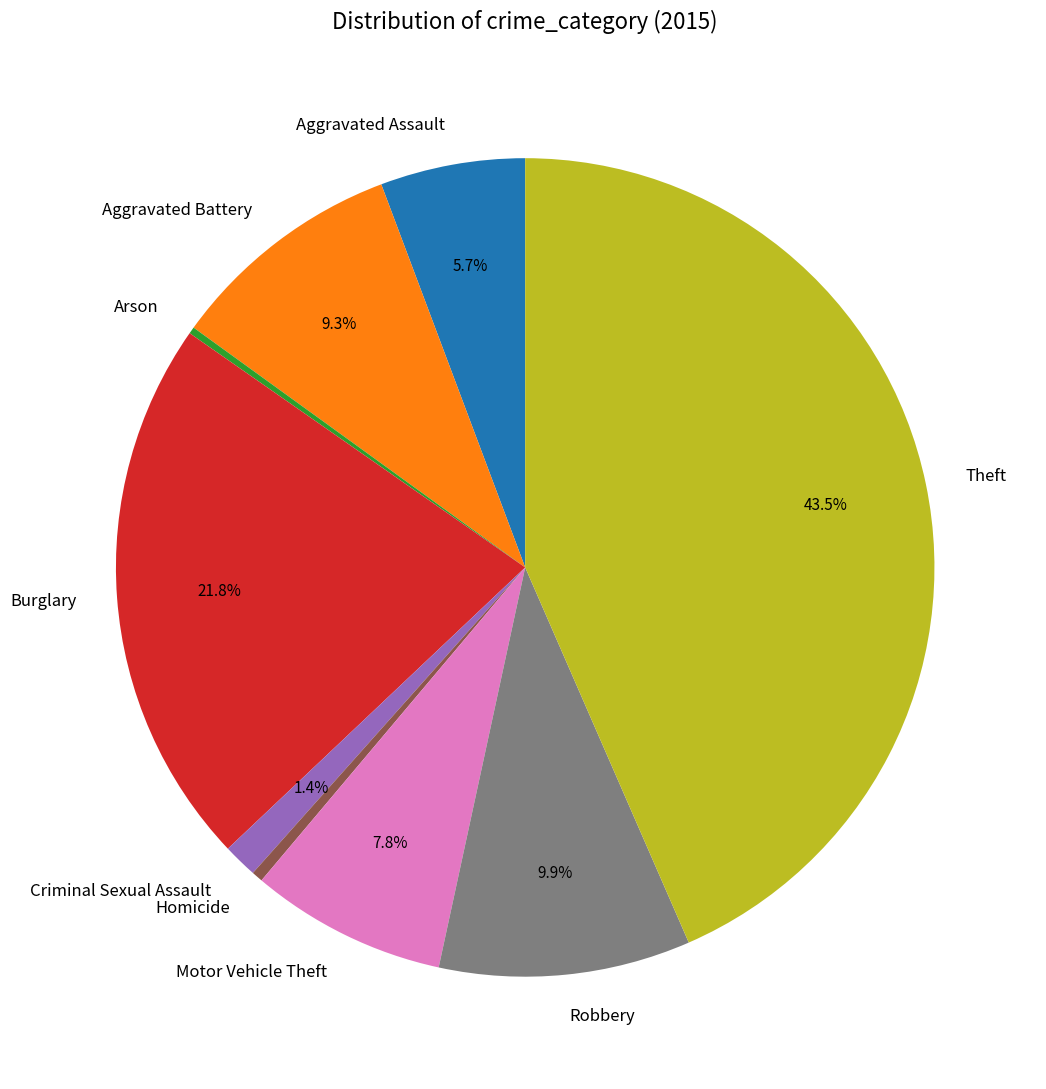

Do Criminal Sexual Assault and Motor Vehicle Theft together represent more than half of the pie?

No